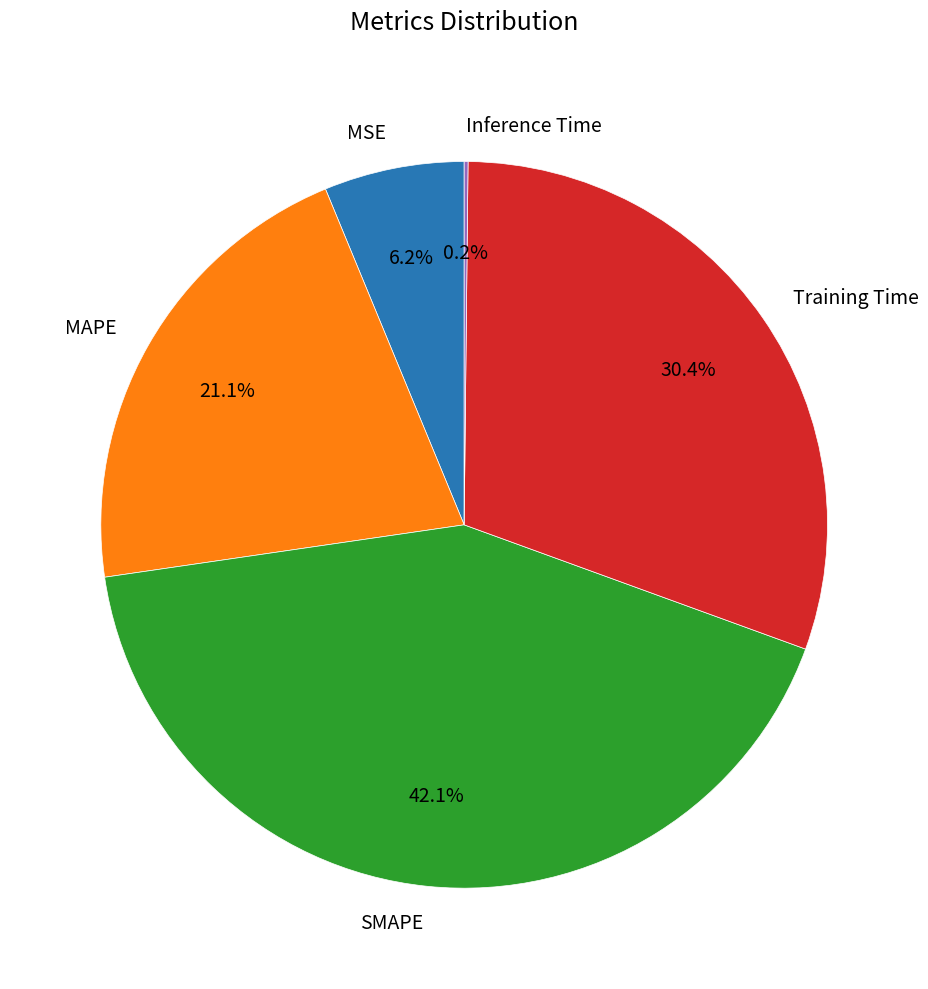

Is it true that Training Time is 21% of the pie?

False